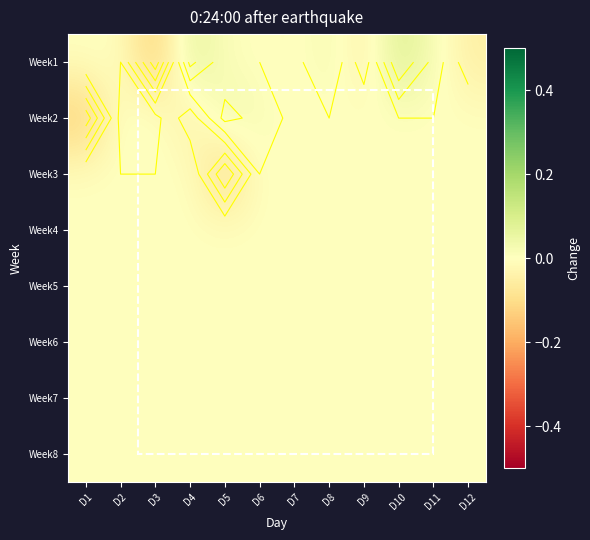

What is the difference between the maximum and minimum values in the Week1 series?

0.2